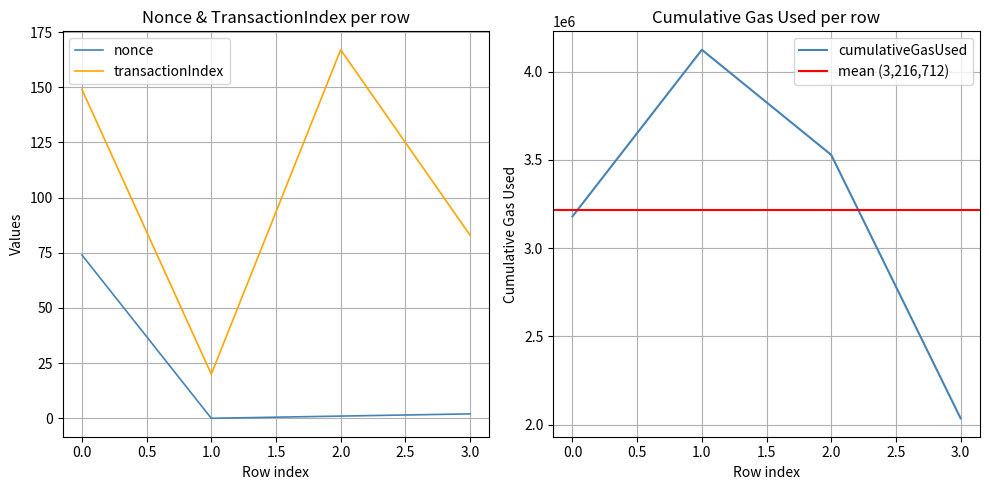

What is the sum of all cumulativeGasUsed values?

12866849